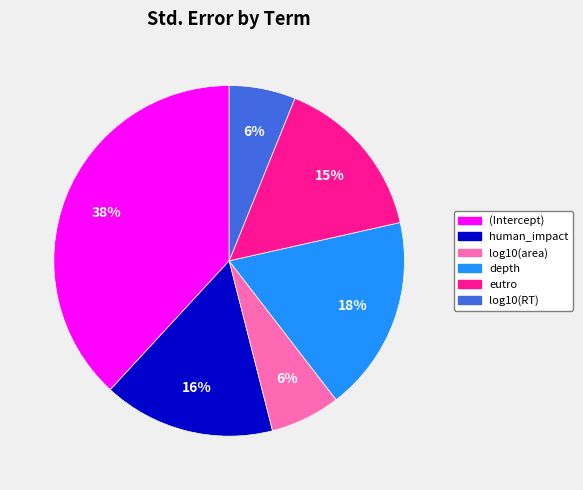

How many slices are in this pie chart?

6